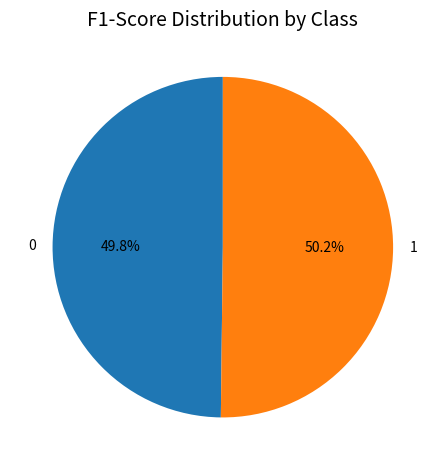

Is it true that 1 is 50% of the pie?

True